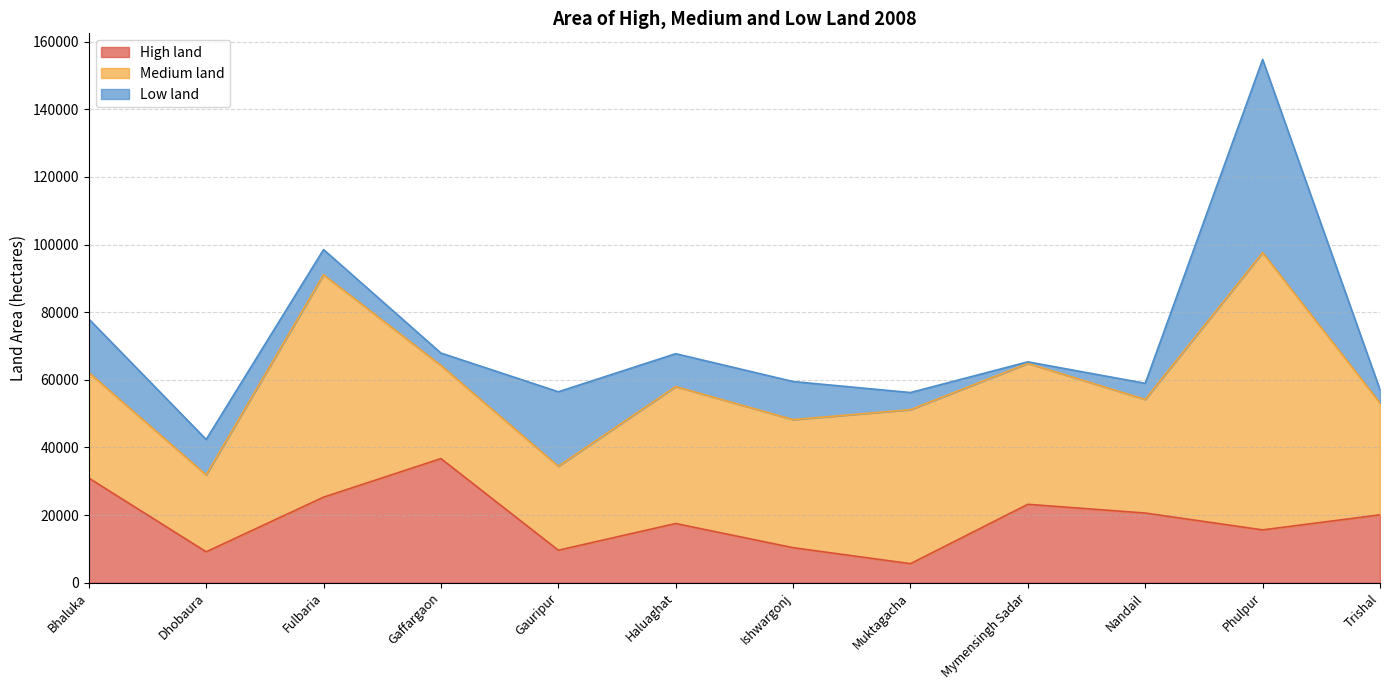

Reading left to right, what are all the values shown in this chart?

High land: 30949	9132	25293	36700	9598	17500	10347	5622	23178	20595	15613	20064
Medium land: 31213	22744	65787	27550	24848	40500	37883	45554	41686	33600	82000	33093
Low land: 15841	10478	7442	3668	22016	9725	11263	5061	455	4770	57126	3900